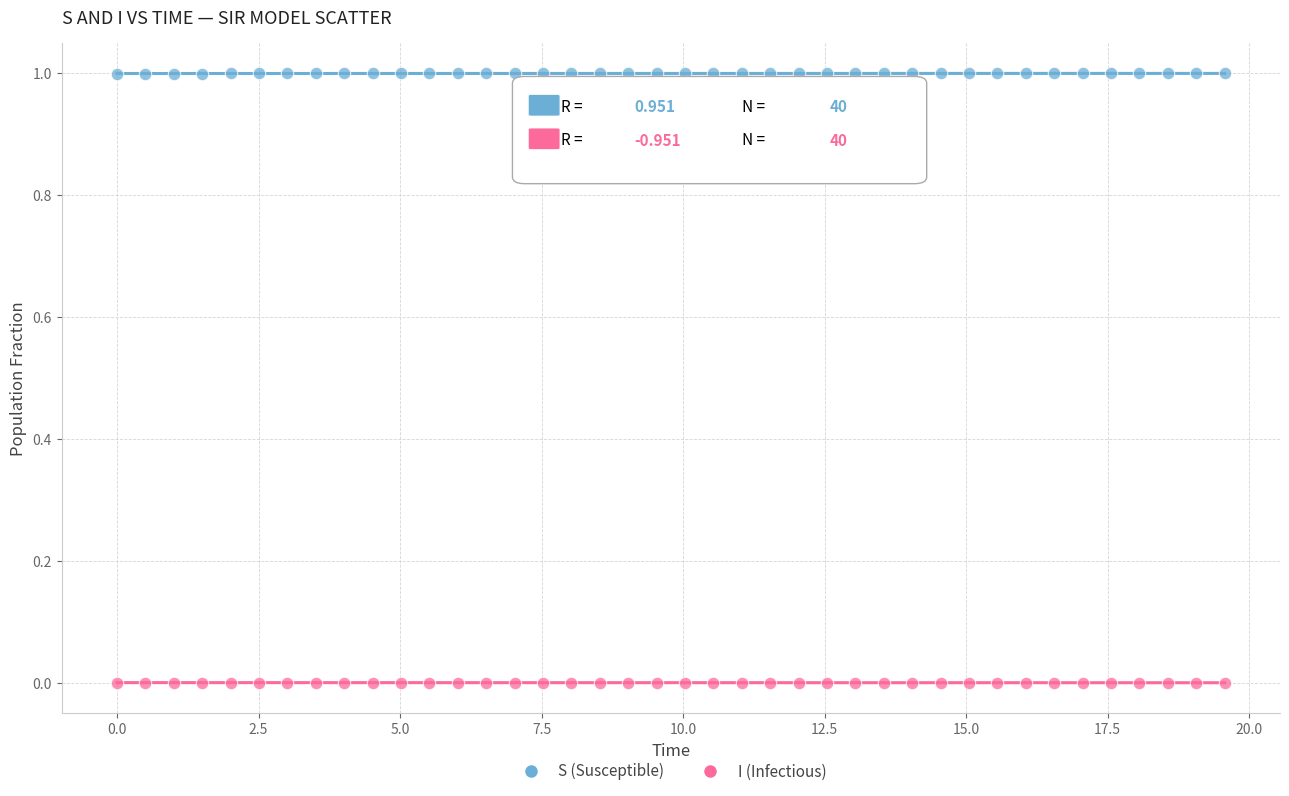

What is the X range (max minus min) for the scatter plot?

19.6